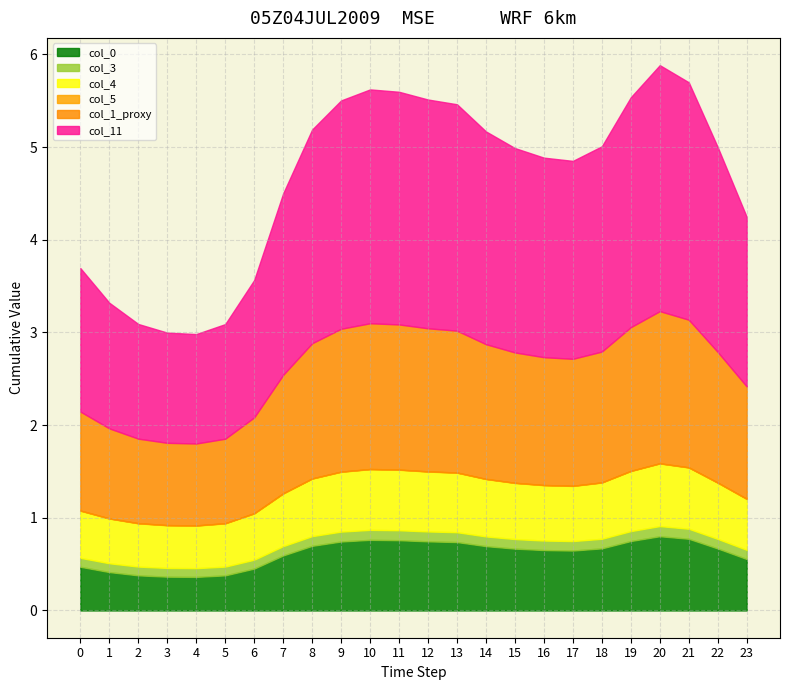

True or false: col_4 and col_1_proxy cross at least once.

False